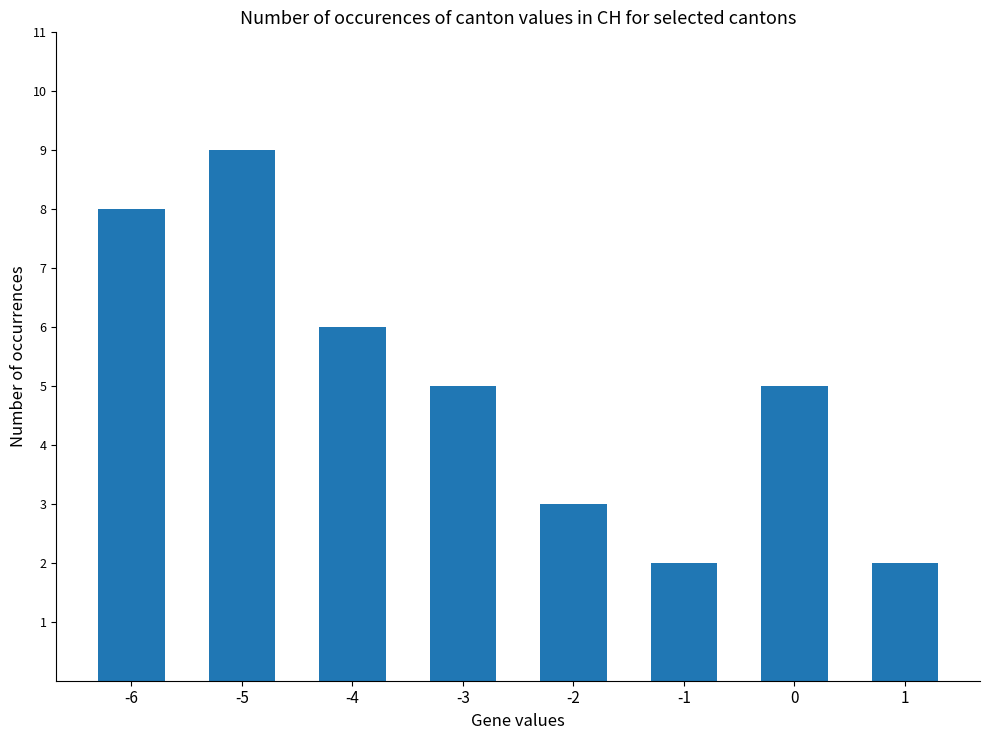

What is the value of the 6th bar from the left?

2